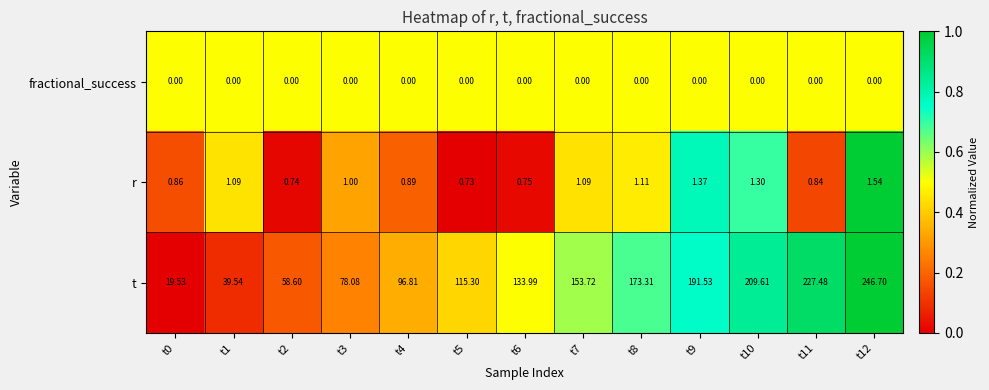

At t2, list the series in order from largest to smallest.

t, r, fractional_success